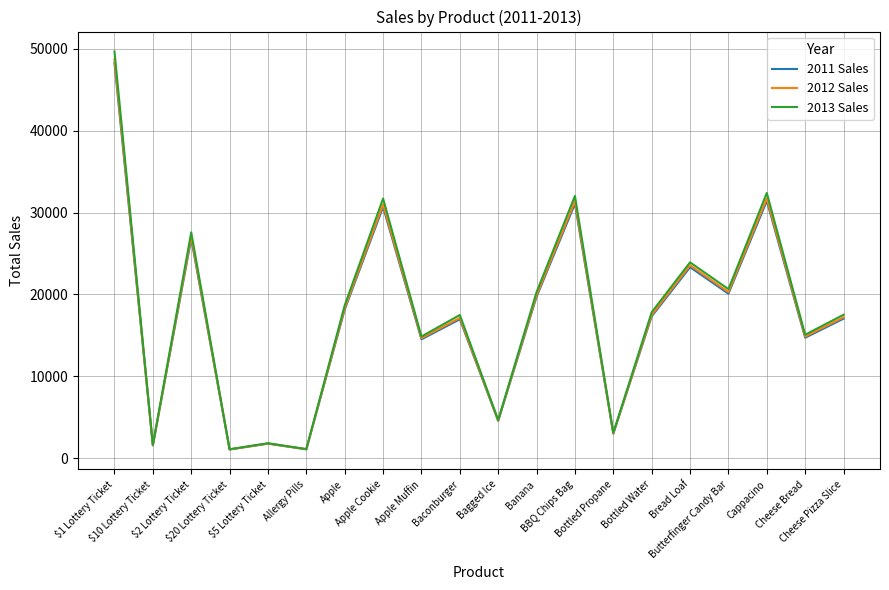

What value does the 2013 Sales series have at Cappacino, to the nearest 50?

32400